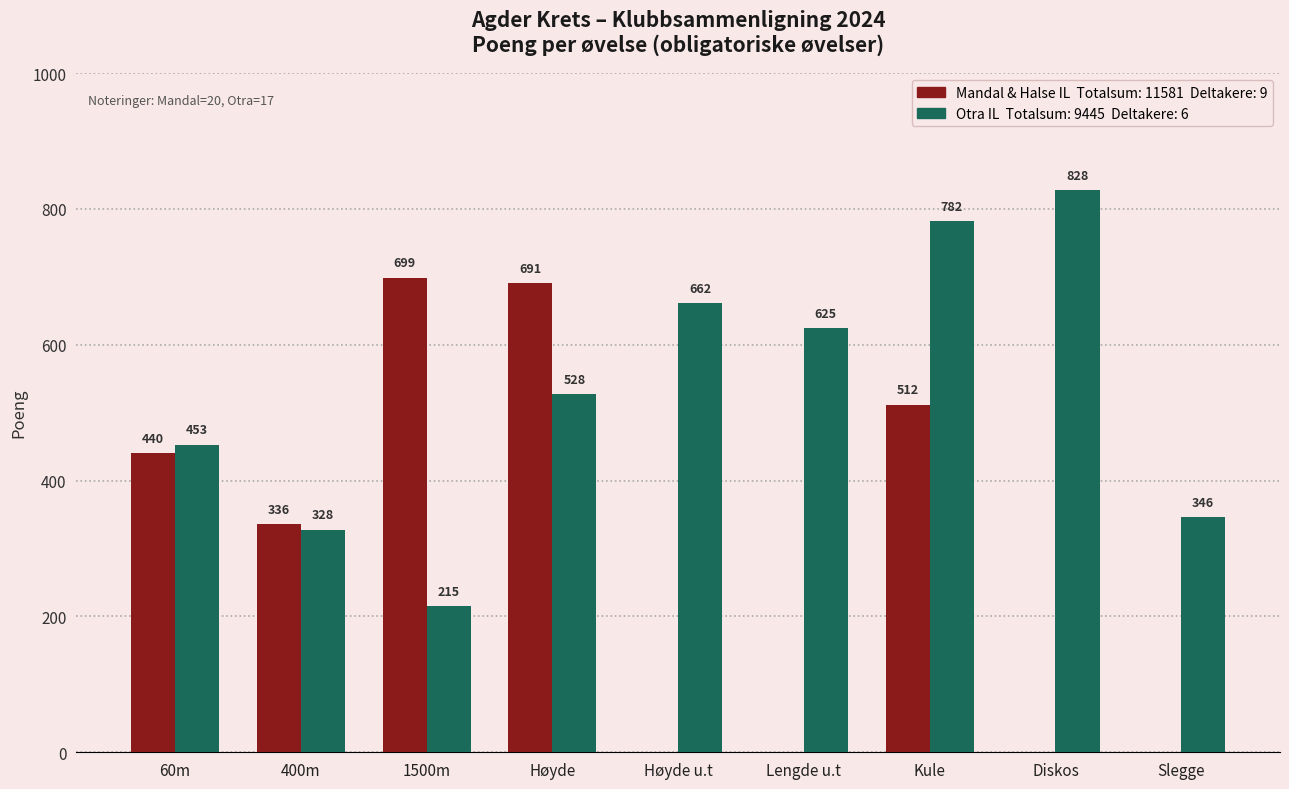

At which category does the chart reach its peak across all series?

Diskos